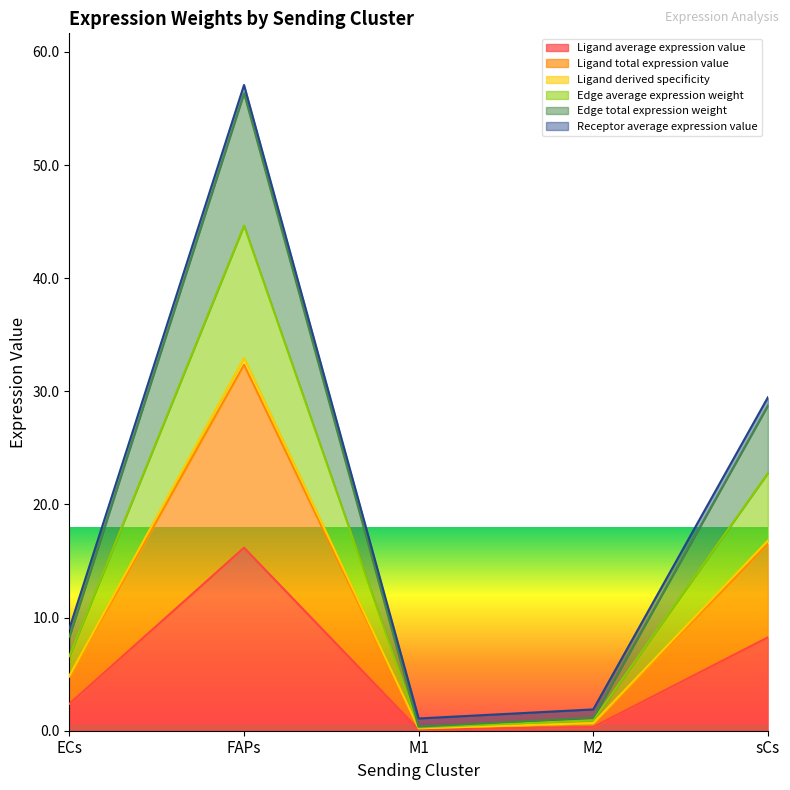

What value does the Ligand derived specificity series have at M1?

0.3